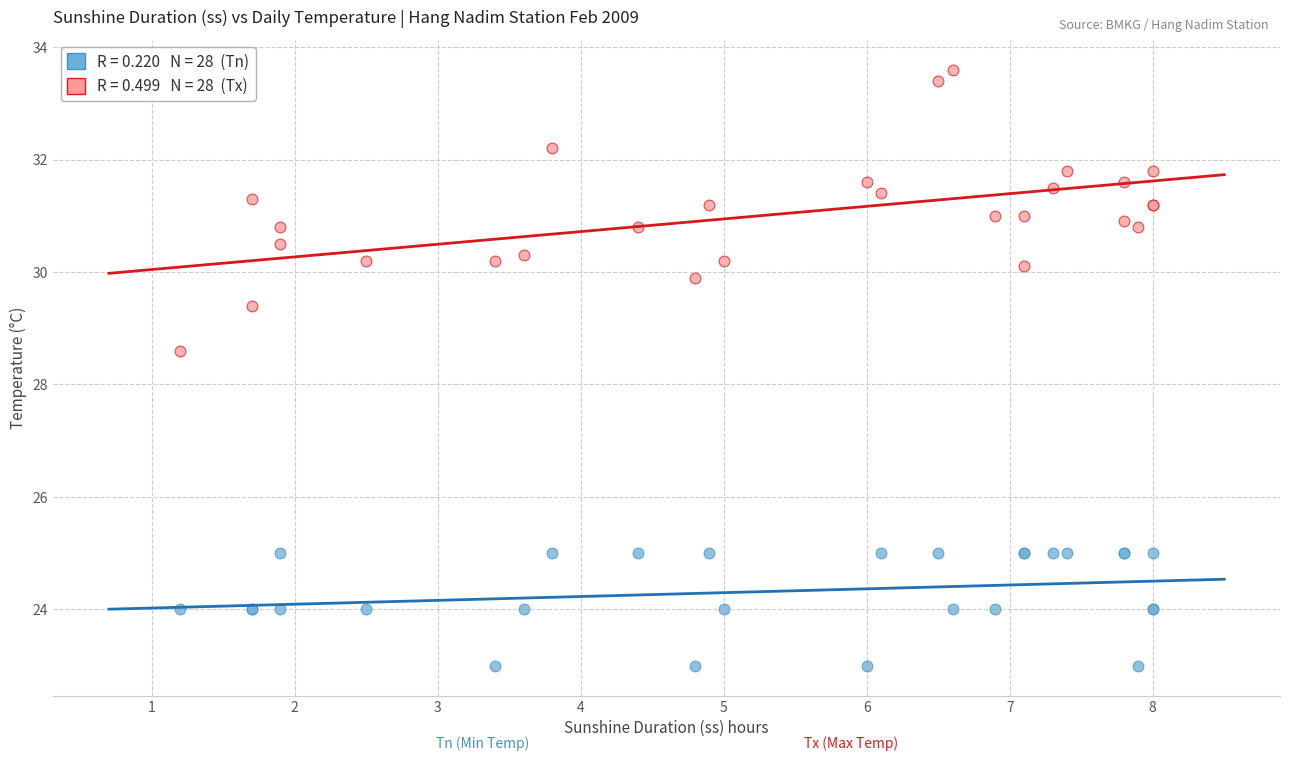

Across all series, what Y value is closest to 28?

28.6